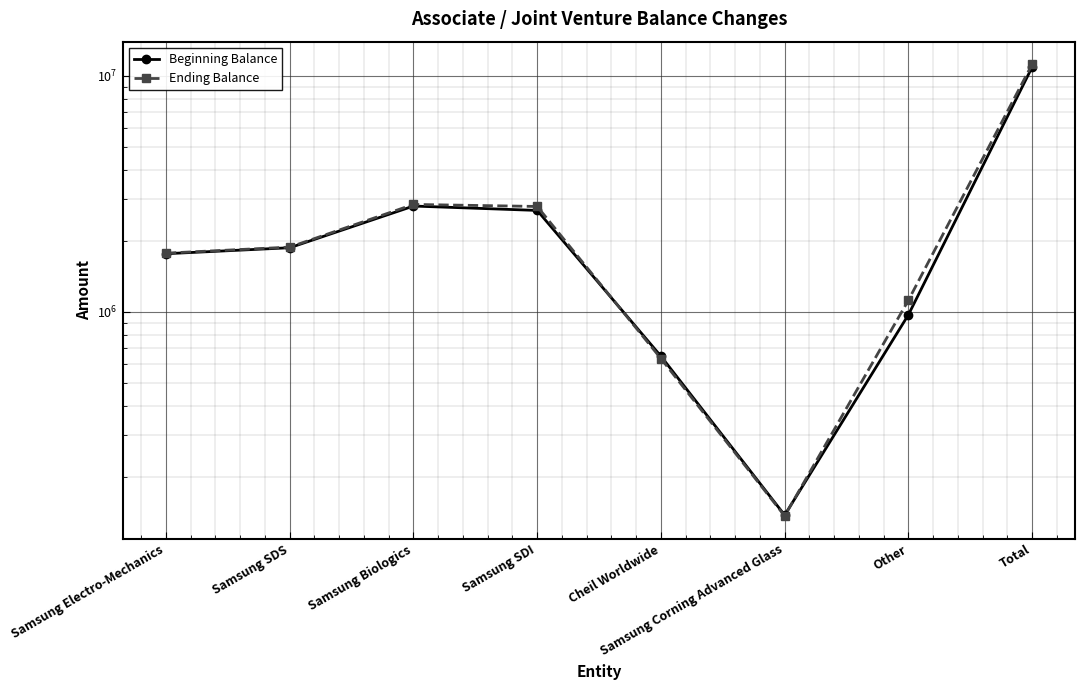

Between Samsung Biologics and Total, which series saw the biggest shift?

Ending Balance